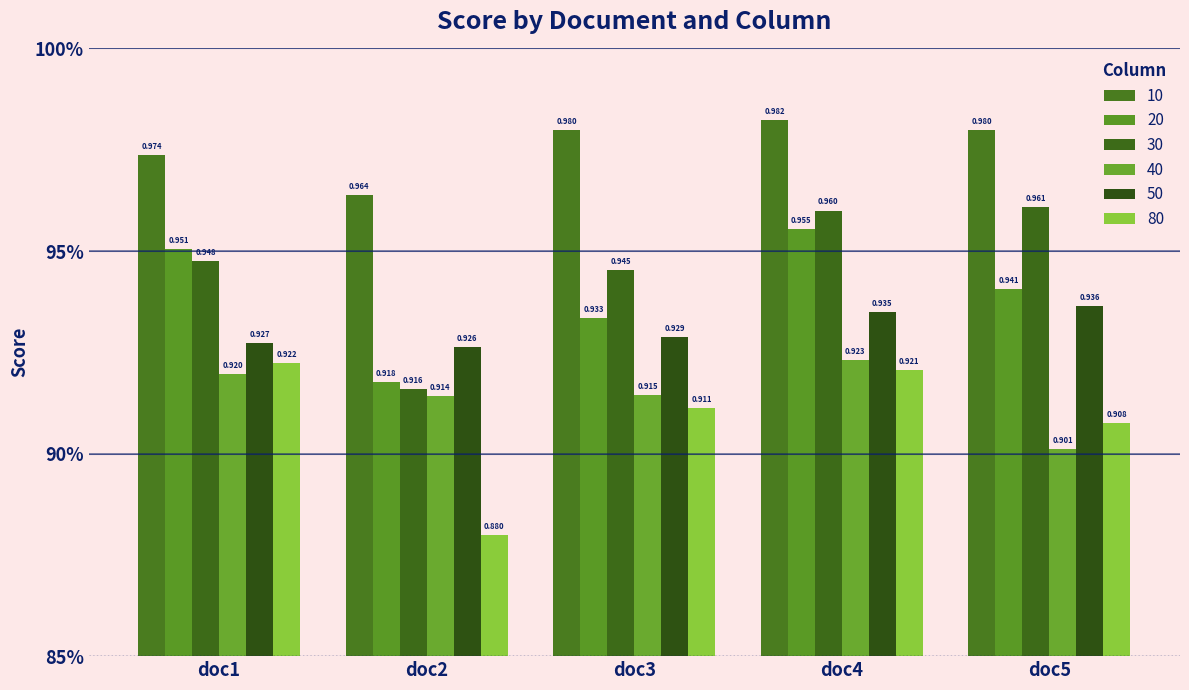

At which category does the chart reach its peak across all series?

doc4